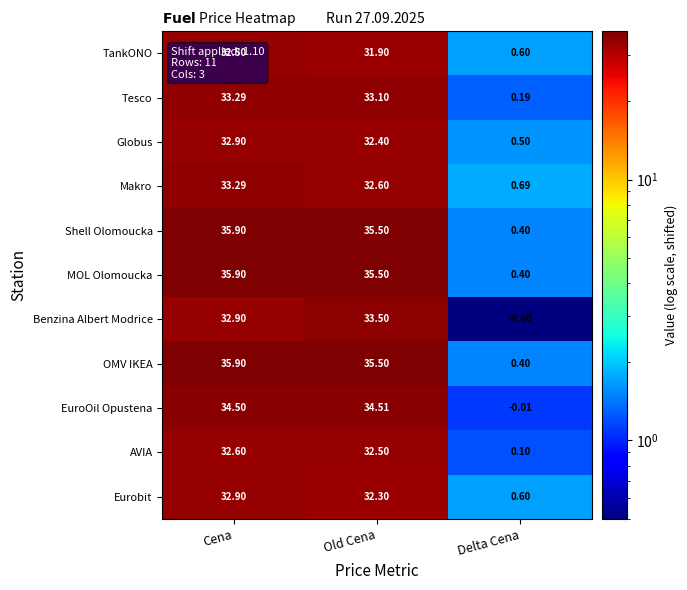

How many data points does each series have?

3